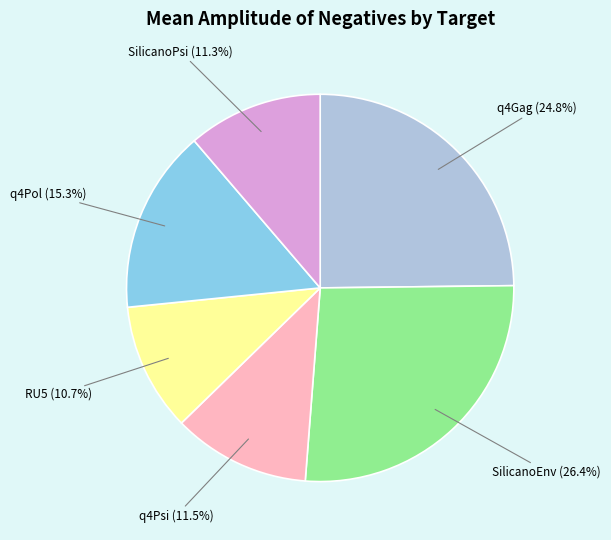

To the nearest percent, what is the difference between the largest and smallest slice percentages?

16%